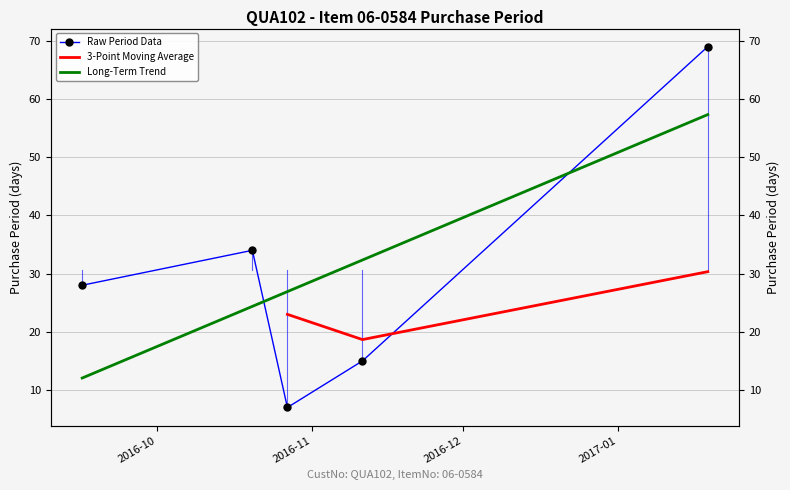

Which category has the highest value across all series?

2017-01-19